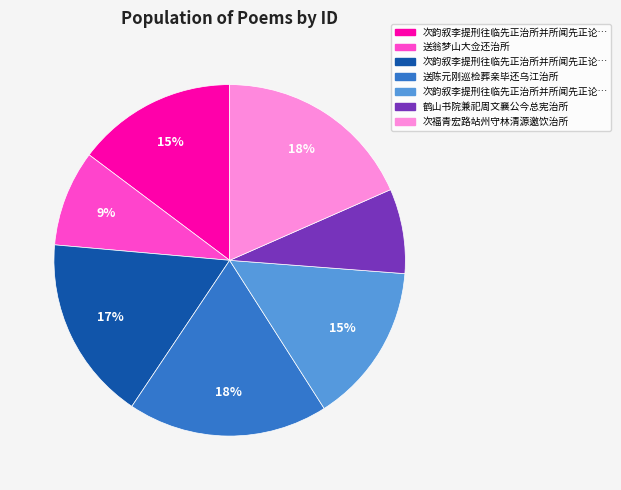

Is there any slice that represents more than half of the pie?

No